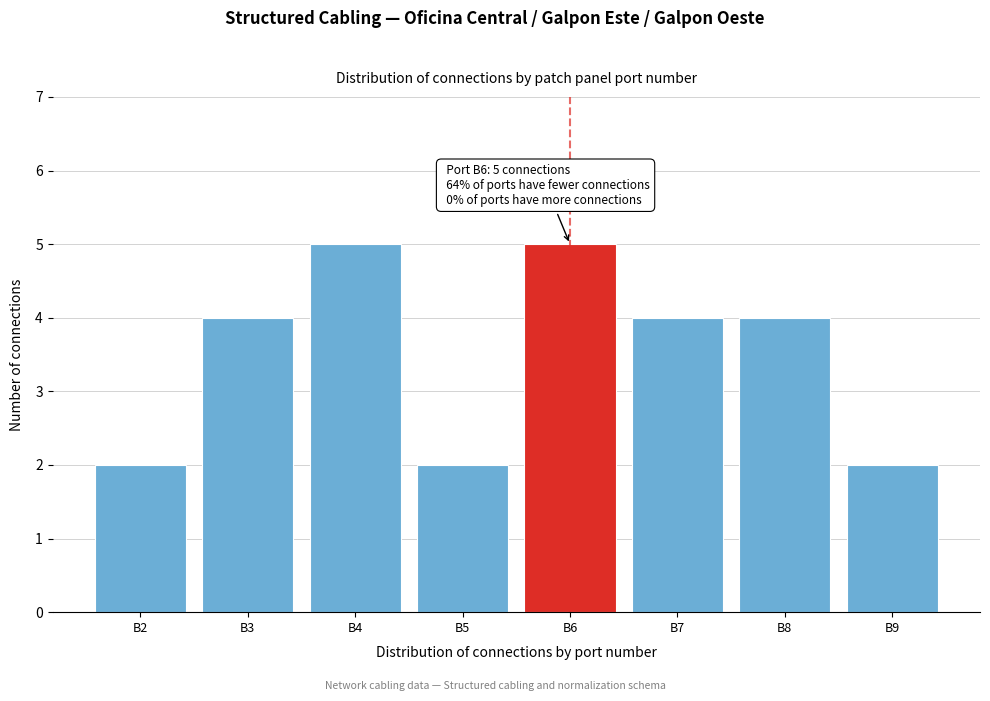

Reading left to right, extract all data points from this chart.

2	4	5	2	5	4	4	2